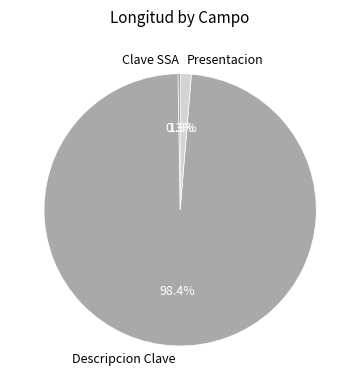

Which slice is the largest?

Descripcion Clave